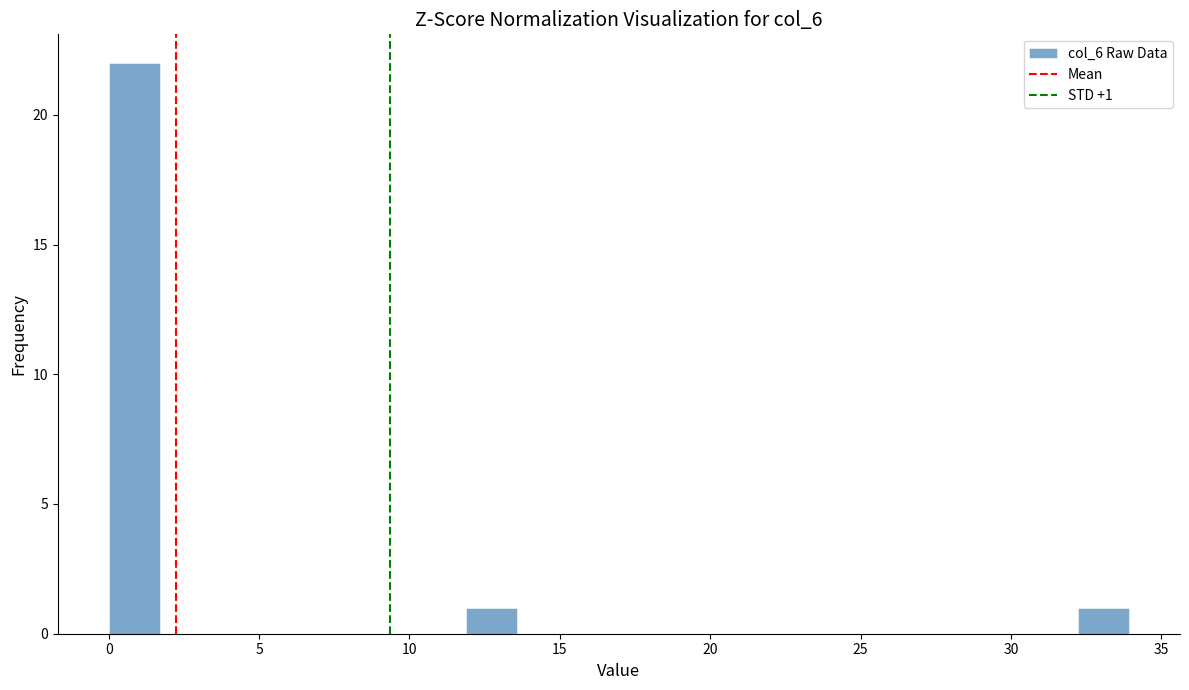

Around what value on the x-axis is the tallest bar? Give the approximate position of its centre, as read against the axis.

1.0